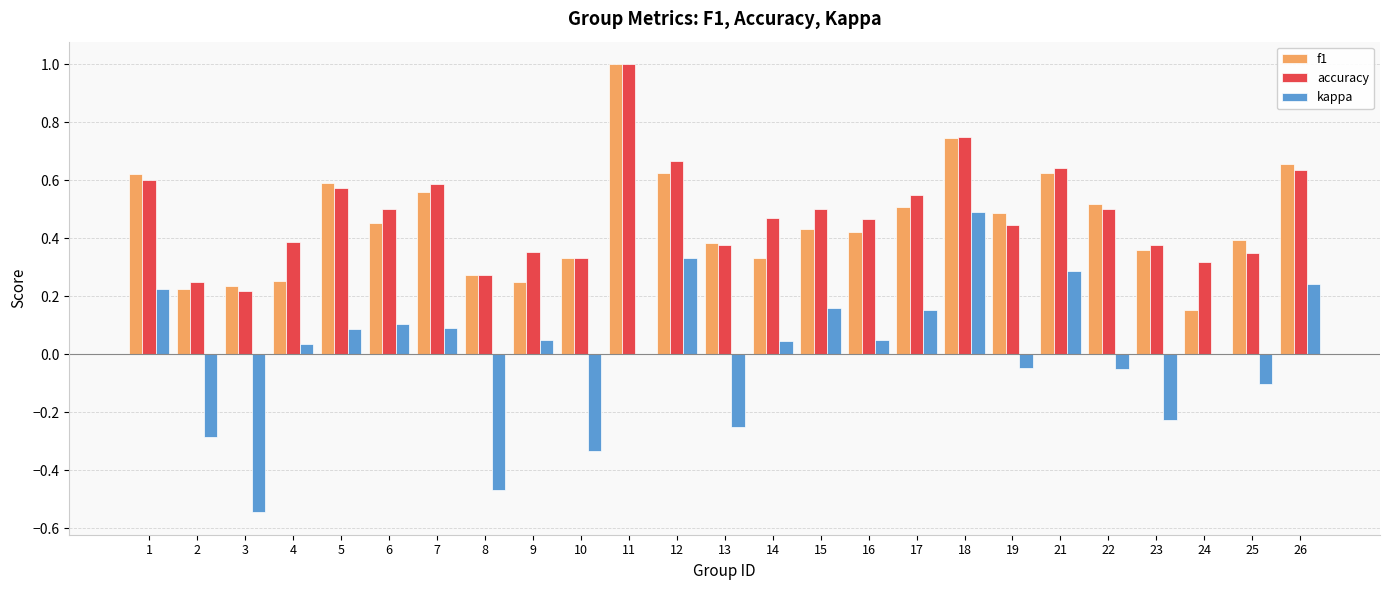

Which category has the highest value across all series?

11